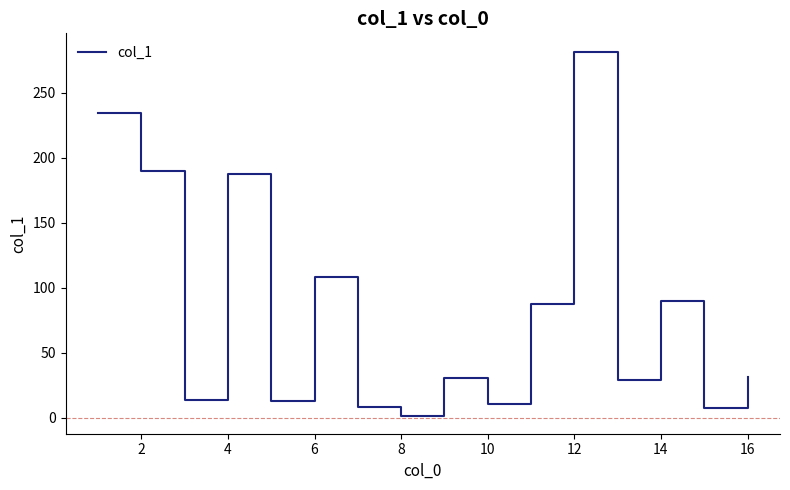

Does the chart have visible grid lines?

No